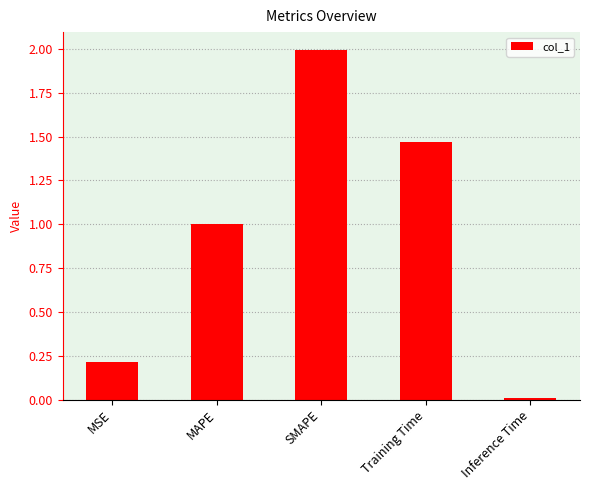

What is the label of the 4th bar from the right?

MAPE